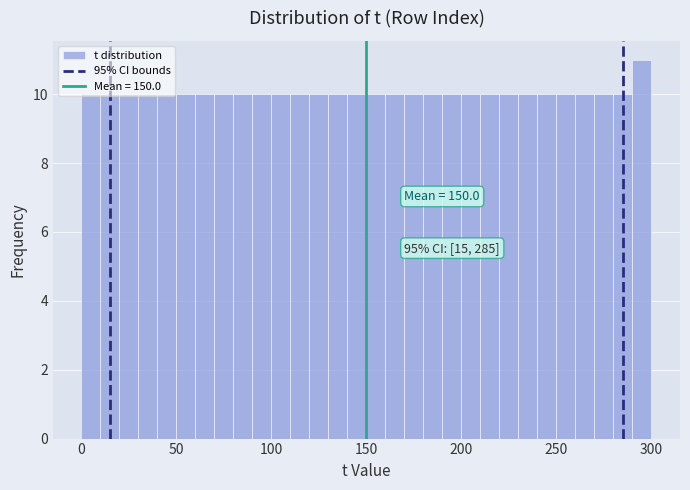

Around what value on the x-axis is the tallest bar? Give the approximate position of its centre, as read against the axis.

295